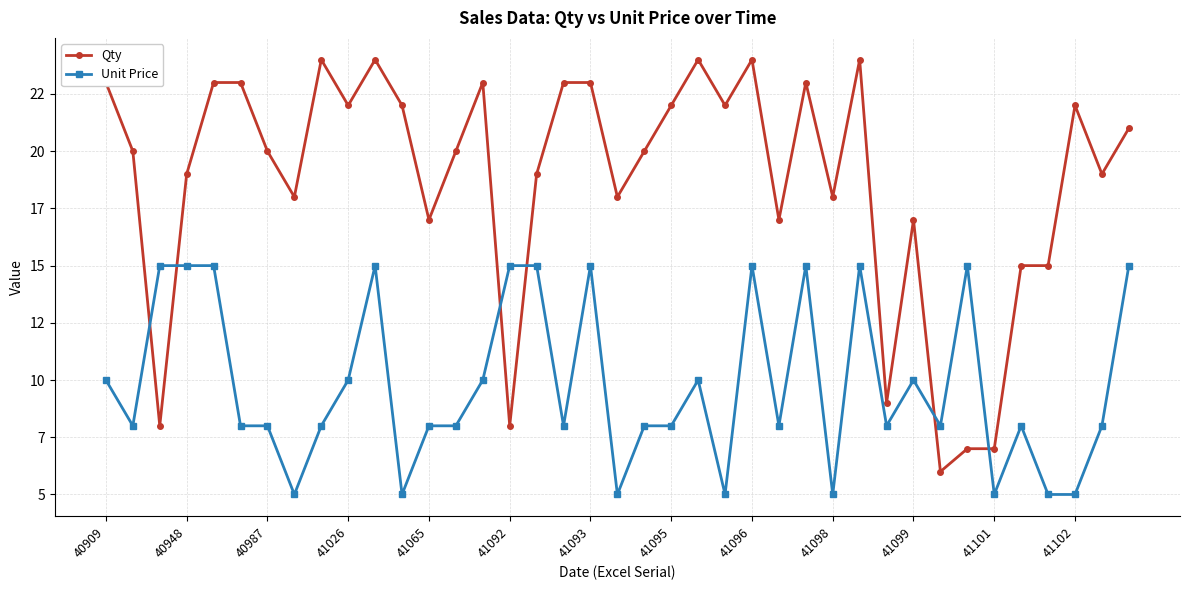

Is this an area chart (filled region under the line)?

No